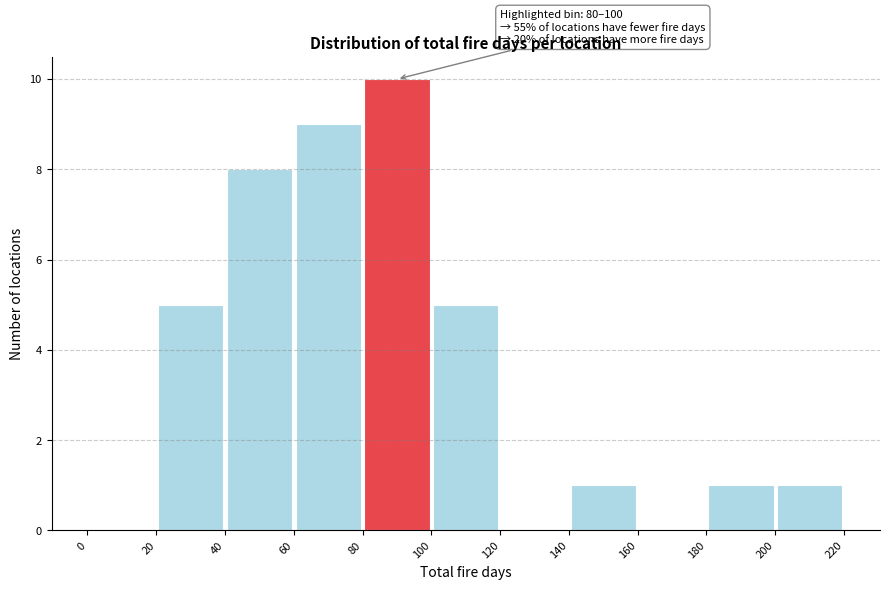

Over which range of the x-axis is the bar tallest?

80 to 100